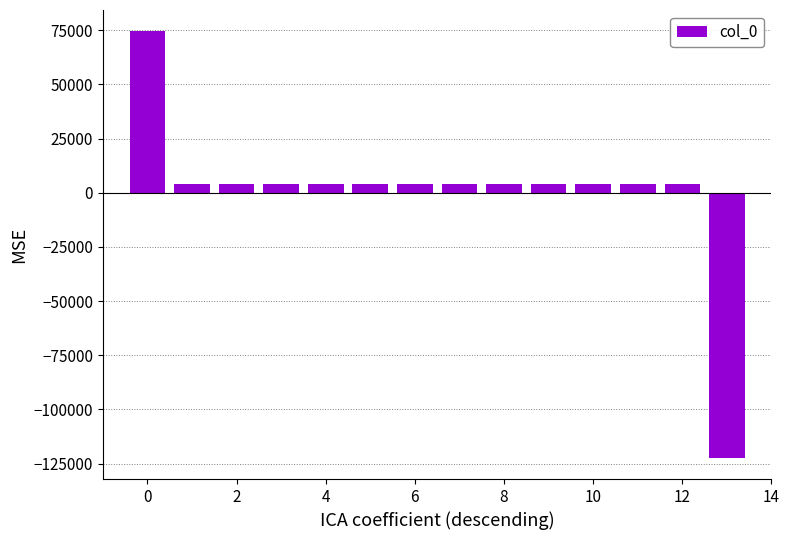

What is the greatest value displayed?

74476.9